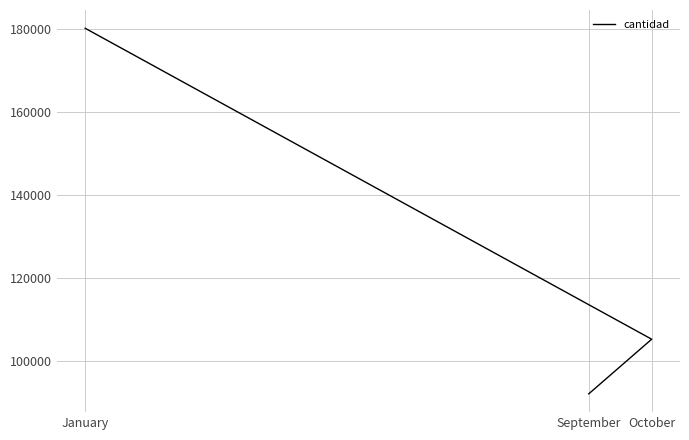

What is the smallest value displayed?

92185